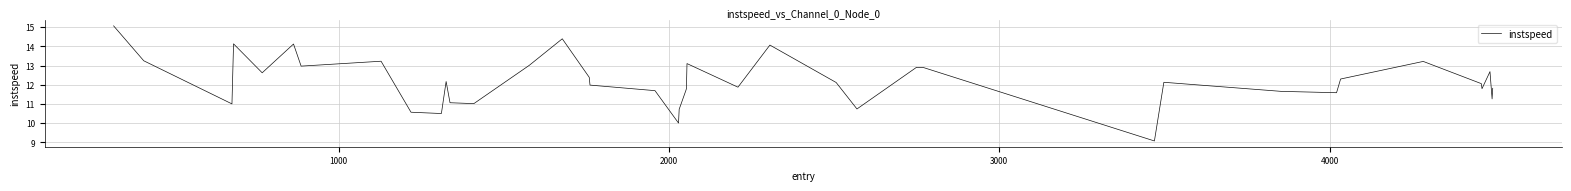

What is the average value?

12.2